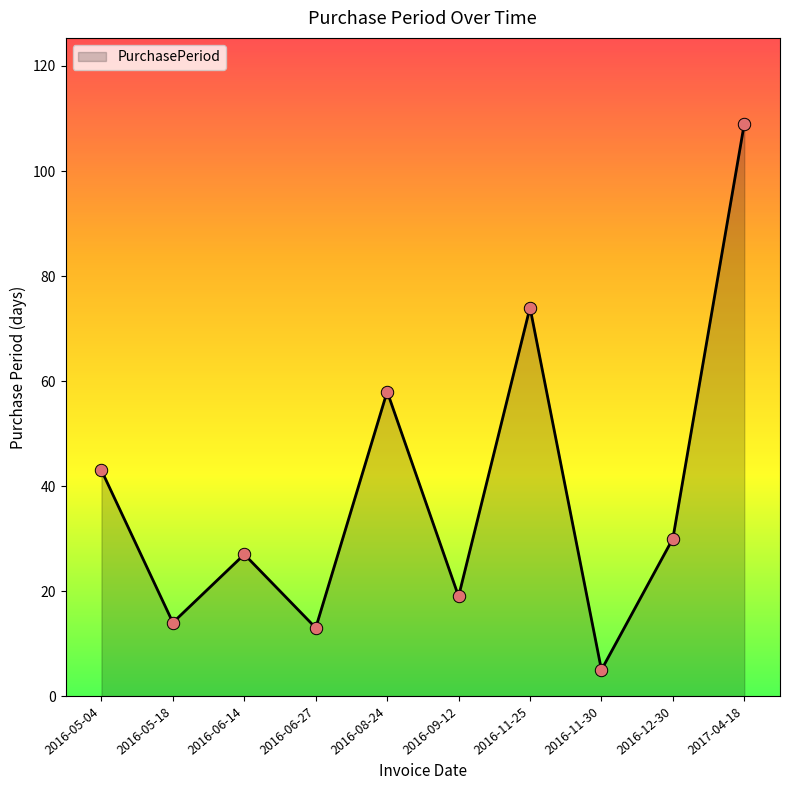

What is the change in value from 2016-05-04 to 2016-11-25?

+31